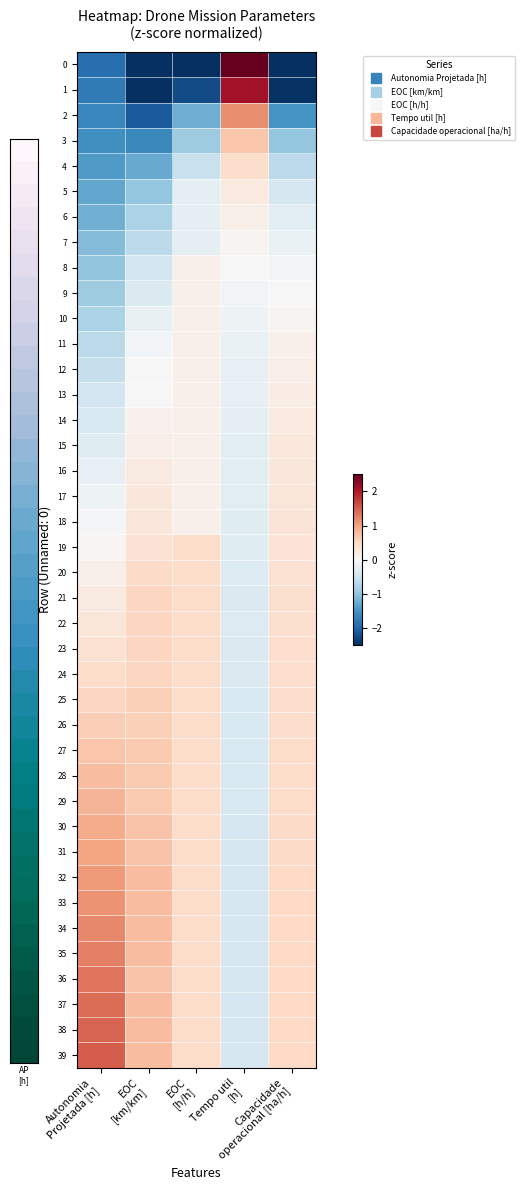

Reading left to right, extract all data points from this chart.

0: Autonomia
Projetada [h]=-1.9	EOC
[km/km]=-3.5	EOC
[h/h]=-5.3	Tempo util
[h]=5.5	Capacidade
operacional [ha/h]=-5.0
1: Autonomia
Projetada [h]=-1.8	EOC
[km/km]=-2.7	EOC
[h/h]=-2.2	Tempo util
[h]=2.1	Capacidade
operacional [ha/h]=-2.5
2: Autonomia
Projetada [h]=-1.6	EOC
[km/km]=-2.1	EOC
[h/h]=-1.2	Tempo util
[h]=1.2	Capacidade
operacional [ha/h]=-1.5
3: Autonomia
Projetada [h]=-1.5	EOC
[km/km]=-1.6	EOC
[h/h]=-0.9	Tempo util
[h]=0.7	Capacidade
operacional [ha/h]=-1.0
4: Autonomia
Projetada [h]=-1.4	EOC
[km/km]=-1.3	EOC
[h/h]=-0.6	Tempo util
[h]=0.4	Capacidade
operacional [ha/h]=-0.7
5: Autonomia
Projetada [h]=-1.3	EOC
[km/km]=-1.0	EOC
[h/h]=-0.2	Tempo util
[h]=0.2	Capacidade
operacional [ha/h]=-0.4
6: Autonomia
Projetada [h]=-1.2	EOC
[km/km]=-0.8	EOC
[h/h]=-0.2	Tempo util
[h]=0.1	Capacidade
operacional [ha/h]=-0.3
7: Autonomia
Projetada [h]=-1.1	EOC
[km/km]=-0.7	EOC
[h/h]=-0.2	Tempo util
[h]=0.1	Capacidade
operacional [ha/h]=-0.2
8: Autonomia
Projetada [h]=-1.0	EOC
[km/km]=-0.5	EOC
[h/h]=0.1	Tempo util
[h]=-0.0	Capacidade
operacional [ha/h]=-0.1
9: Autonomia
Projetada [h]=-0.9	EOC
[km/km]=-0.4	EOC
[h/h]=0.1	Tempo util
[h]=-0.1	Capacidade
operacional [ha/h]=-0.0
10: Autonomia
Projetada [h]=-0.8	EOC
[km/km]=-0.2	EOC
[h/h]=0.1	Tempo util
[h]=-0.1	Capacidade
operacional [ha/h]=0.1
11: Autonomia
Projetada [h]=-0.7	EOC
[km/km]=-0.1	EOC
[h/h]=0.1	Tempo util
[h]=-0.2	Capacidade
operacional [ha/h]=0.1
12: Autonomia
Projetada [h]=-0.6	EOC
[km/km]=-0.0	EOC
[h/h]=0.1	Tempo util
[h]=-0.2	Capacidade
operacional [ha/h]=0.2
13: Autonomia
Projetada [h]=-0.5	EOC
[km/km]=-0.0	EOC
[h/h]=0.1	Tempo util
[h]=-0.2	Capacidade
operacional [ha/h]=0.2
14: Autonomia
Projetada [h]=-0.4	EOC
[km/km]=0.1	EOC
[h/h]=0.1	Tempo util
[h]=-0.2	Capacidade
operacional [ha/h]=0.2
15: Autonomia
Projetada [h]=-0.3	EOC
[km/km]=0.2	EOC
[h/h]=0.1	Tempo util
[h]=-0.3	Capacidade
operacional [ha/h]=0.3
16: Autonomia
Projetada [h]=-0.2	EOC
[km/km]=0.2	EOC
[h/h]=0.1	Tempo util
[h]=-0.3	Capacidade
operacional [ha/h]=0.3
17: Autonomia
Projetada [h]=-0.1	EOC
[km/km]=0.3	EOC
[h/h]=0.1	Tempo util
[h]=-0.3	Capacidade
operacional [ha/h]=0.3
18: Autonomia
Projetada [h]=-0.0	EOC
[km/km]=0.3	EOC
[h/h]=0.1	Tempo util
[h]=-0.3	Capacidade
operacional [ha/h]=0.3
19: Autonomia
Projetada [h]=0.1	EOC
[km/km]=0.4	EOC
[h/h]=0.5	Tempo util
[h]=-0.3	Capacidade
operacional [ha/h]=0.3
20: Autonomia
Projetada [h]=0.1	EOC
[km/km]=0.5	EOC
[h/h]=0.5	Tempo util
[h]=-0.3	Capacidade
operacional [ha/h]=0.4
21: Autonomia
Projetada [h]=0.2	EOC
[km/km]=0.5	EOC
[h/h]=0.5	Tempo util
[h]=-0.4	Capacidade
operacional [ha/h]=0.4
22: Autonomia
Projetada [h]=0.3	EOC
[km/km]=0.5	EOC
[h/h]=0.5	Tempo util
[h]=-0.3	Capacidade
operacional [ha/h]=0.4
23: Autonomia
Projetada [h]=0.4	EOC
[km/km]=0.5	EOC
[h/h]=0.5	Tempo util
[h]=-0.4	Capacidade
operacional [ha/h]=0.4
24: Autonomia
Projetada [h]=0.5	EOC
[km/km]=0.5	EOC
[h/h]=0.5	Tempo util
[h]=-0.4	Capacidade
operacional [ha/h]=0.4
25: Autonomia
Projetada [h]=0.5	EOC
[km/km]=0.6	EOC
[h/h]=0.5	Tempo util
[h]=-0.4	Capacidade
operacional [ha/h]=0.4
26: Autonomia
Projetada [h]=0.6	EOC
[km/km]=0.6	EOC
[h/h]=0.5	Tempo util
[h]=-0.4	Capacidade
operacional [ha/h]=0.4
27: Autonomia
Projetada [h]=0.7	EOC
[km/km]=0.7	EOC
[h/h]=0.5	Tempo util
[h]=-0.4	Capacidade
operacional [ha/h]=0.5
28: Autonomia
Projetada [h]=0.8	EOC
[km/km]=0.7	EOC
[h/h]=0.5	Tempo util
[h]=-0.4	Capacidade
operacional [ha/h]=0.5
29: Autonomia
Projetada [h]=0.8	EOC
[km/km]=0.7	EOC
[h/h]=0.5	Tempo util
[h]=-0.4	Capacidade
operacional [ha/h]=0.5
30: Autonomia
Projetada [h]=0.9	EOC
[km/km]=0.7	EOC
[h/h]=0.5	Tempo util
[h]=-0.4	Capacidade
operacional [ha/h]=0.5
31: Autonomia
Projetada [h]=1.0	EOC
[km/km]=0.7	EOC
[h/h]=0.5	Tempo util
[h]=-0.4	Capacidade
operacional [ha/h]=0.5
32: Autonomia
Projetada [h]=1.1	EOC
[km/km]=0.8	EOC
[h/h]=0.5	Tempo util
[h]=-0.4	Capacidade
operacional [ha/h]=0.5
33: Autonomia
Projetada [h]=1.1	EOC
[km/km]=0.8	EOC
[h/h]=0.5	Tempo util
[h]=-0.4	Capacidade
operacional [ha/h]=0.5
34: Autonomia
Projetada [h]=1.2	EOC
[km/km]=0.8	EOC
[h/h]=0.5	Tempo util
[h]=-0.4	Capacidade
operacional [ha/h]=0.5
35: Autonomia
Projetada [h]=1.3	EOC
[km/km]=0.8	EOC
[h/h]=0.5	Tempo util
[h]=-0.4	Capacidade
operacional [ha/h]=0.5
36: Autonomia
Projetada [h]=1.3	EOC
[km/km]=0.7	EOC
[h/h]=0.5	Tempo util
[h]=-0.4	Capacidade
operacional [ha/h]=0.5
37: Autonomia
Projetada [h]=1.4	EOC
[km/km]=0.8	EOC
[h/h]=0.5	Tempo util
[h]=-0.4	Capacidade
operacional [ha/h]=0.5
38: Autonomia
Projetada [h]=1.5	EOC
[km/km]=0.8	EOC
[h/h]=0.5	Tempo util
[h]=-0.4	Capacidade
operacional [ha/h]=0.5
39: Autonomia
Projetada [h]=1.5	EOC
[km/km]=0.8	EOC
[h/h]=0.5	Tempo util
[h]=-0.4	Capacidade
operacional [ha/h]=0.5